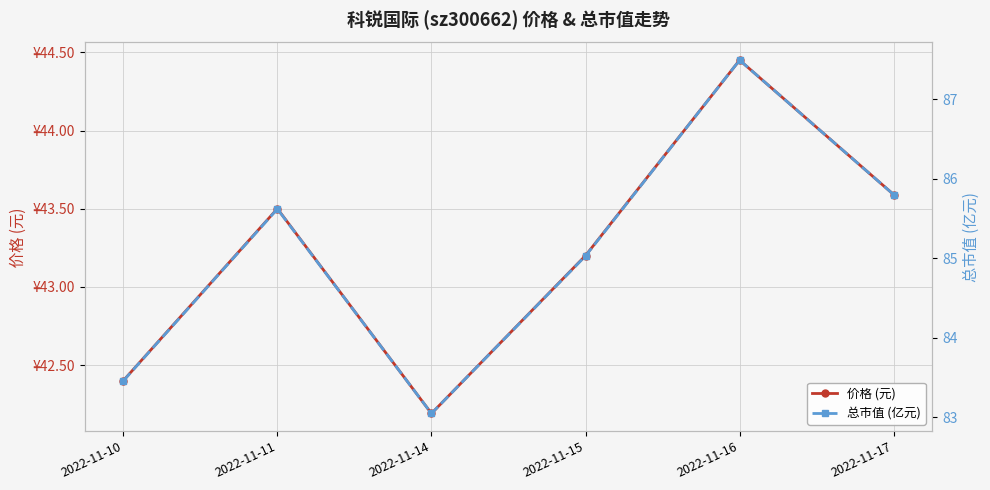

What is the difference between the second highest and second lowest values in the 价格 (元) series?

1.2